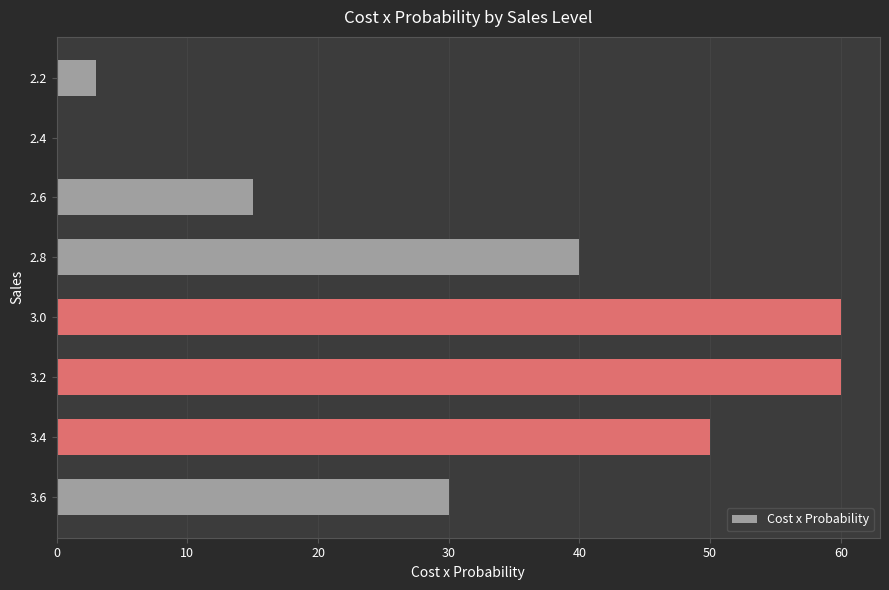

At which label is the value closest to 30?

3.6